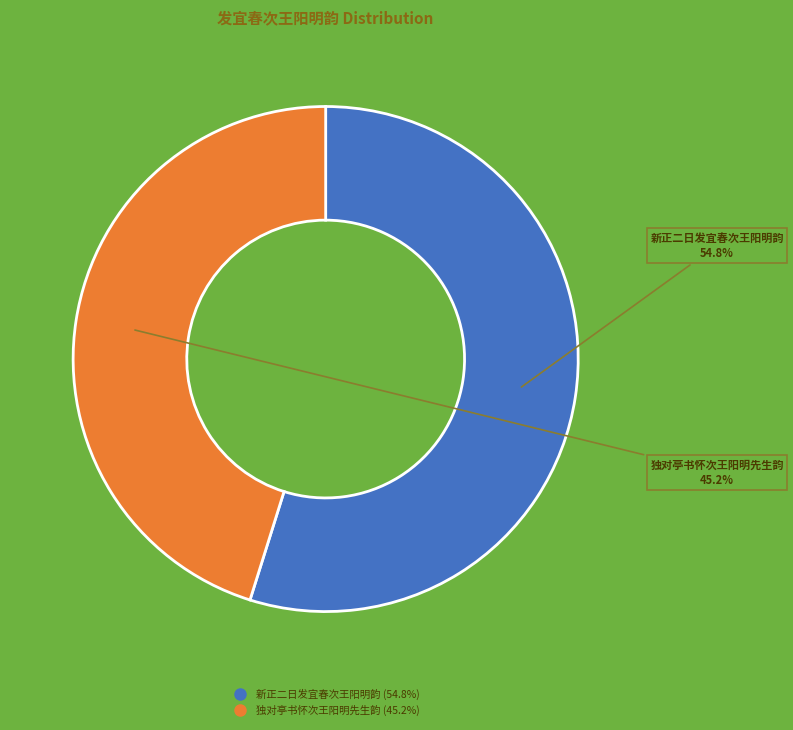

Which has a higher value, 独对亭书怀次王阳明先生韵 or 新正二日发宜春次王阳明韵?

新正二日发宜春次王阳明韵